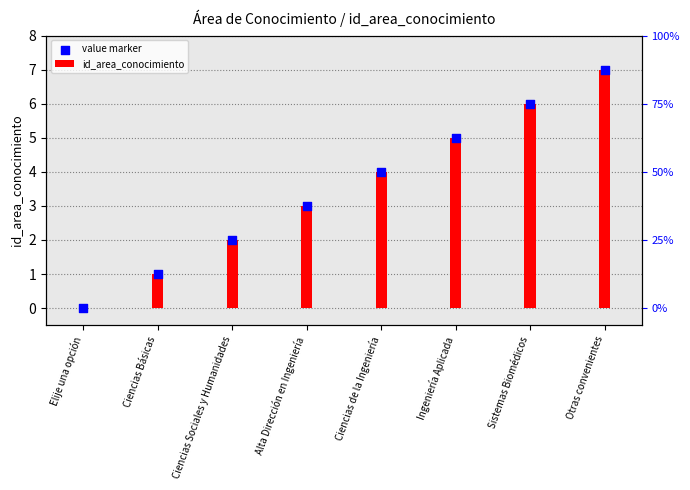

At which category is the sum across all series the highest?

Otras convenientes